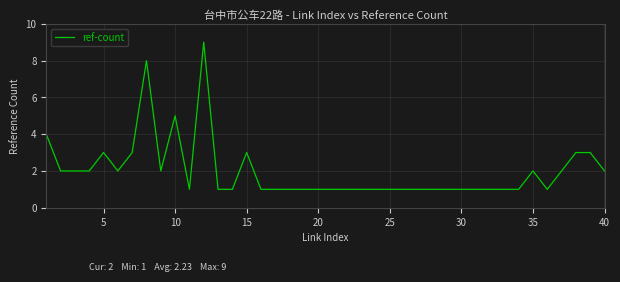

What is the average value?

2